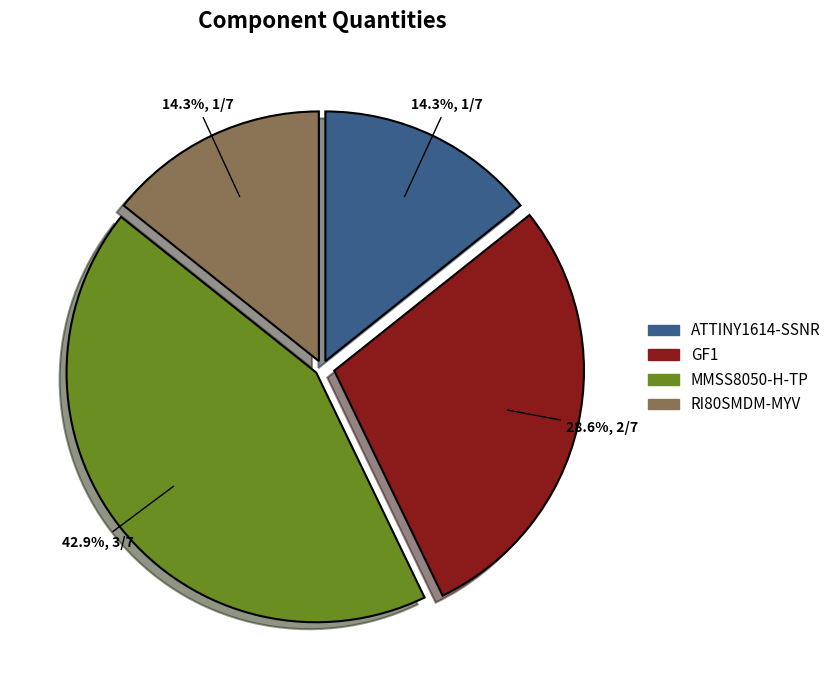

Between MMSS8050-H-TP and ATTINY1614-SSNR, which is larger?

MMSS8050-H-TP